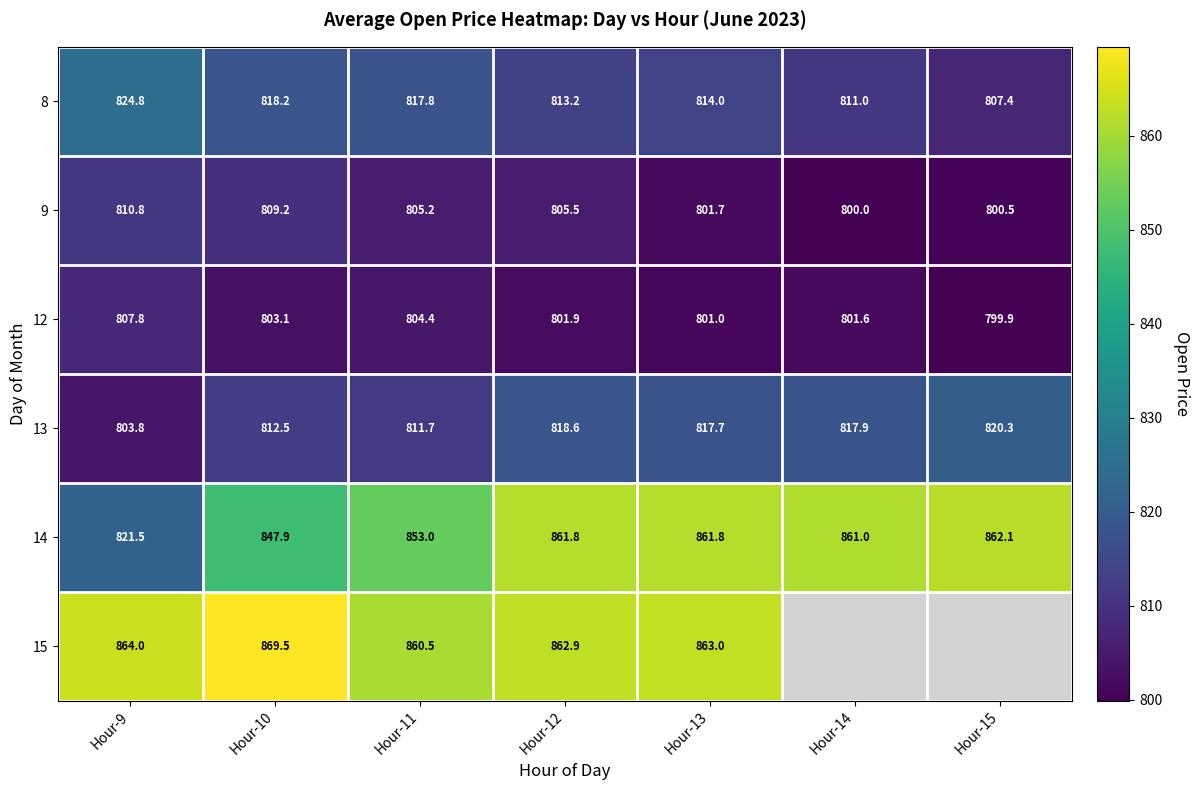

At which label does 14 reach its peak?

Hour-15